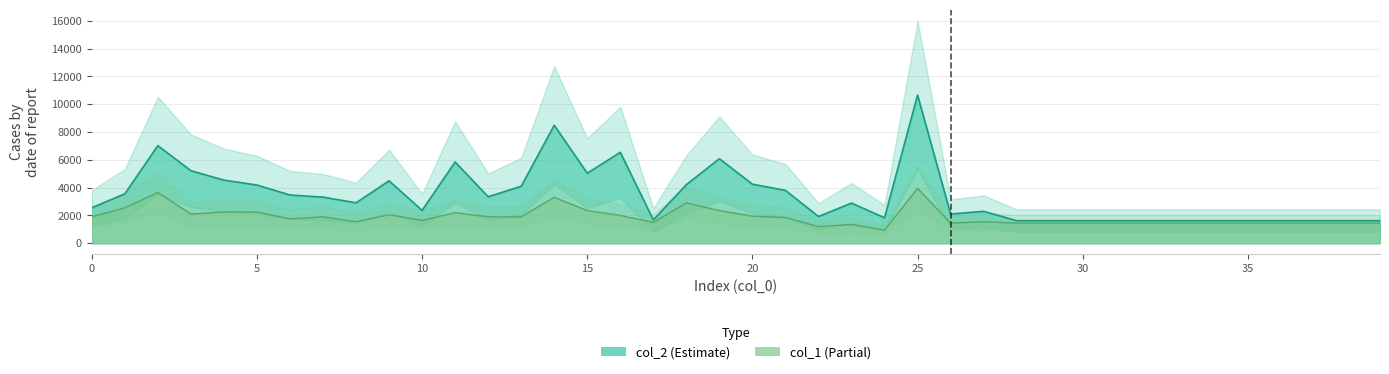

What is the label of the 7th point from the right?

33